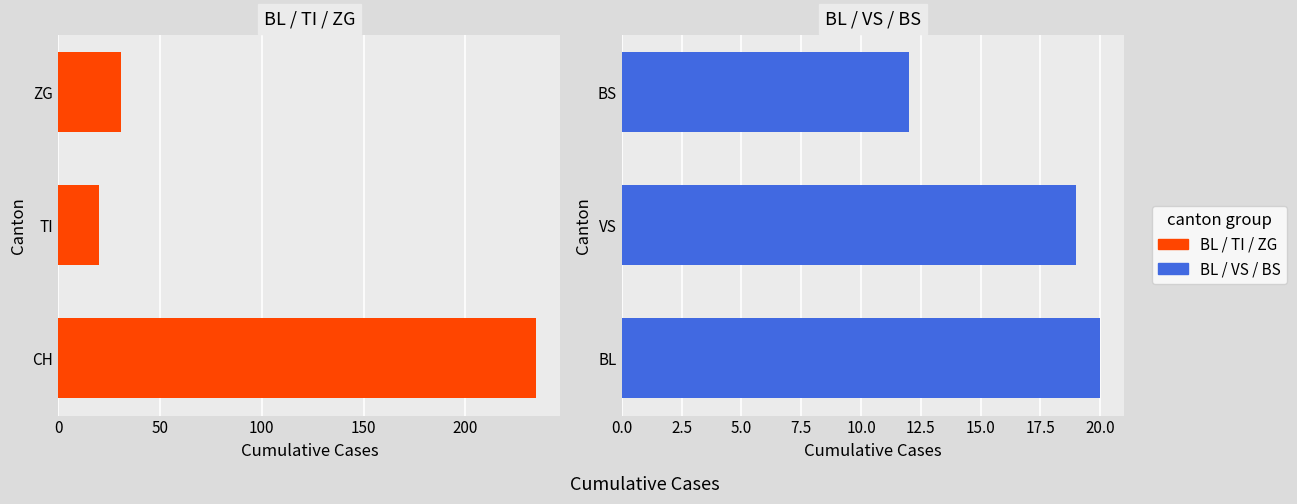

Reading left to right, extract all data points from this chart.

BL / TI / ZG: 235	20	31
BL / VS / BS: 20	19	12